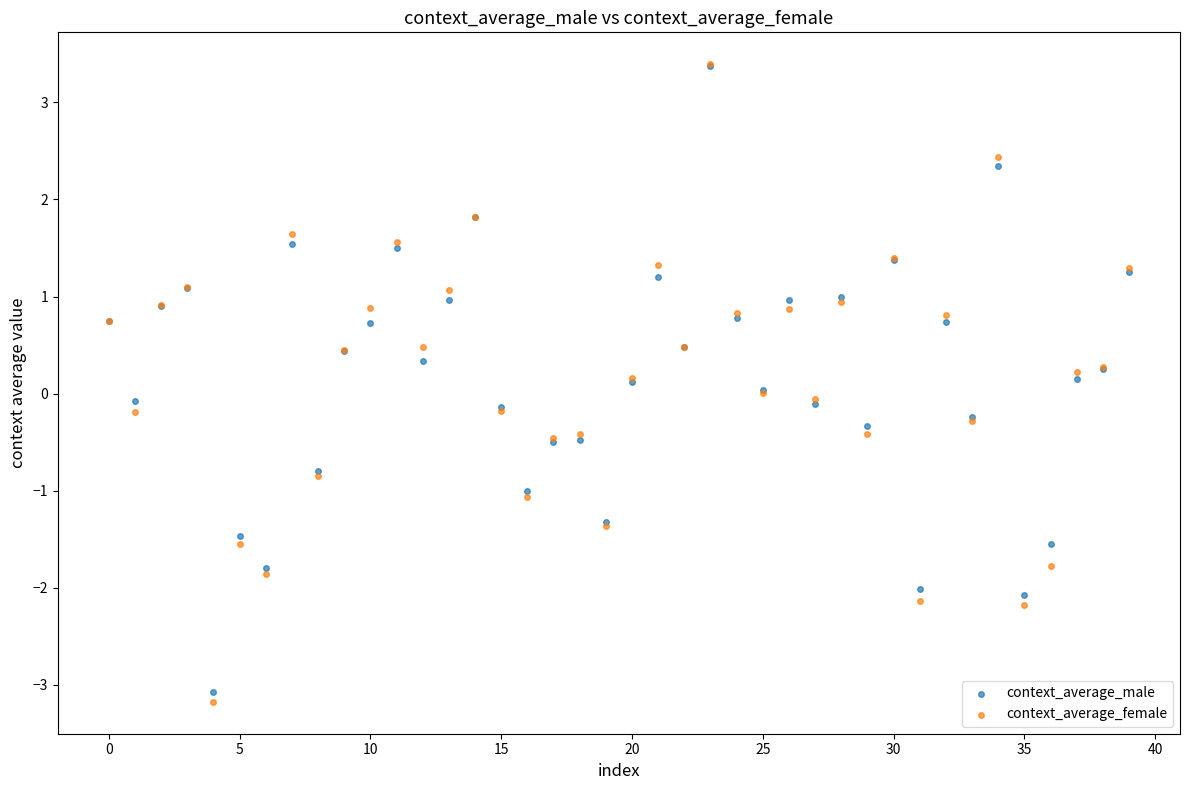

Which series reaches the minimum Y coordinate?

context_average_female